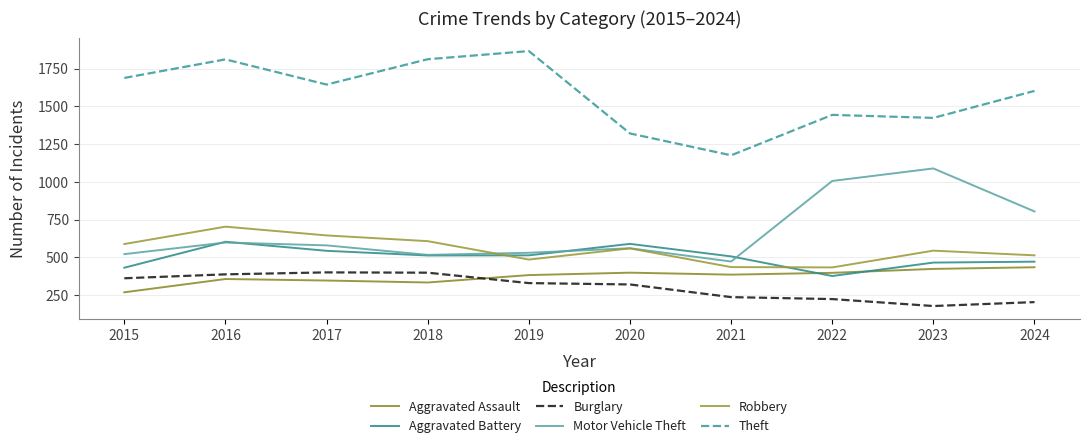

What is the sum of all Robbery values?

5512